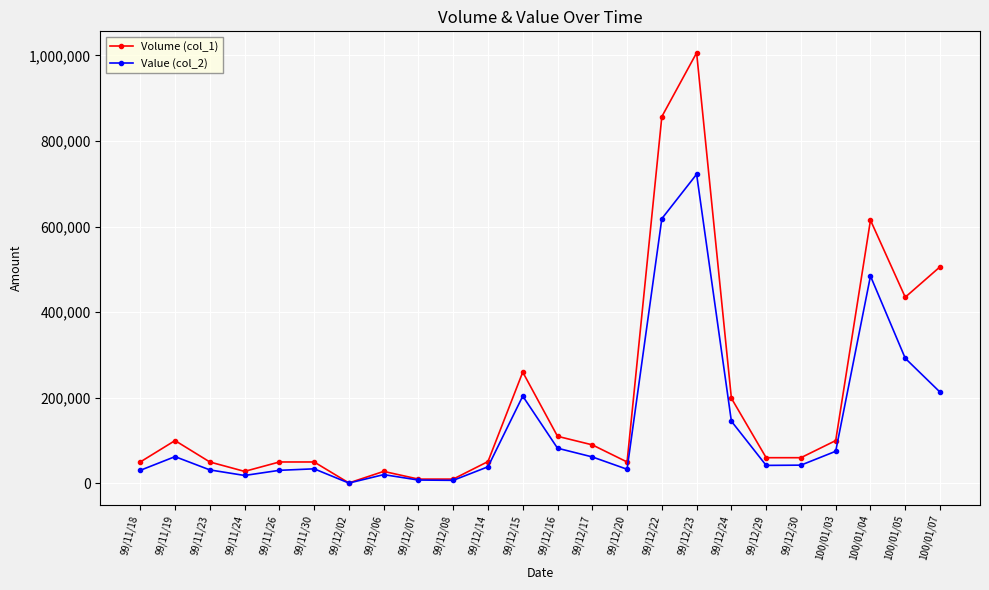

The value of Value (col_2) at 99/11/23 is 31500. True or false?

True